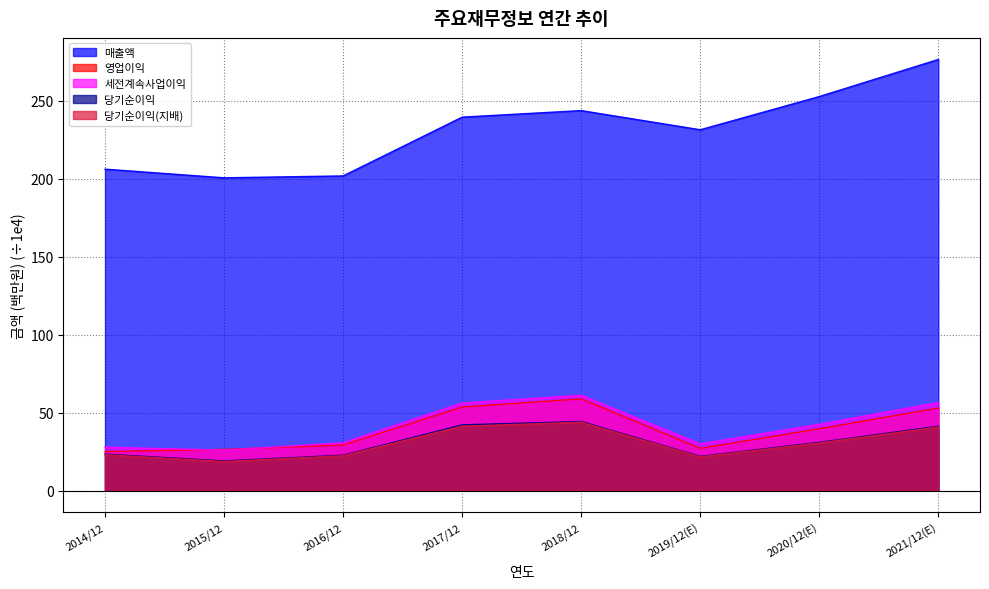

Between 2018/12 and 2021/12(E), which is larger?

2021/12(E)